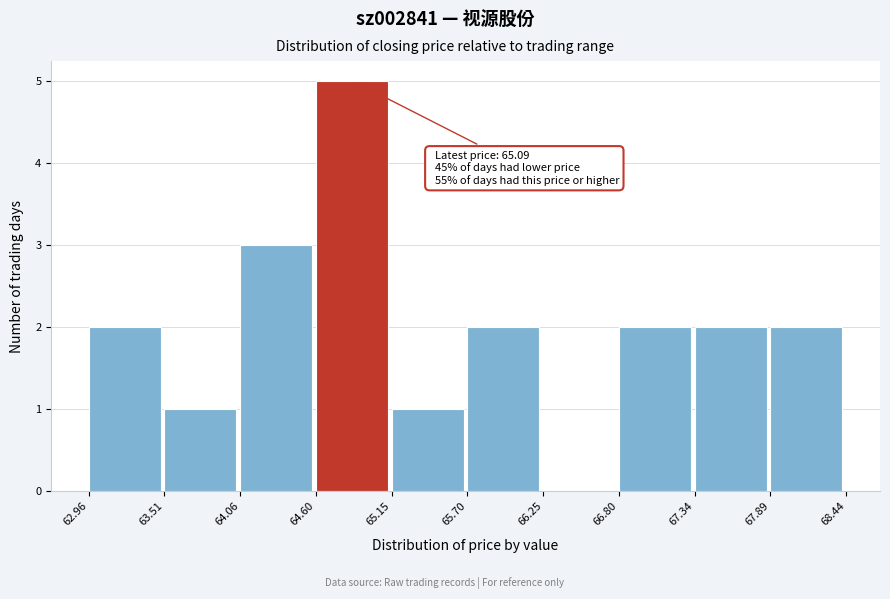

Which range on the x-axis has the tallest bar?

64.60 to 65.15